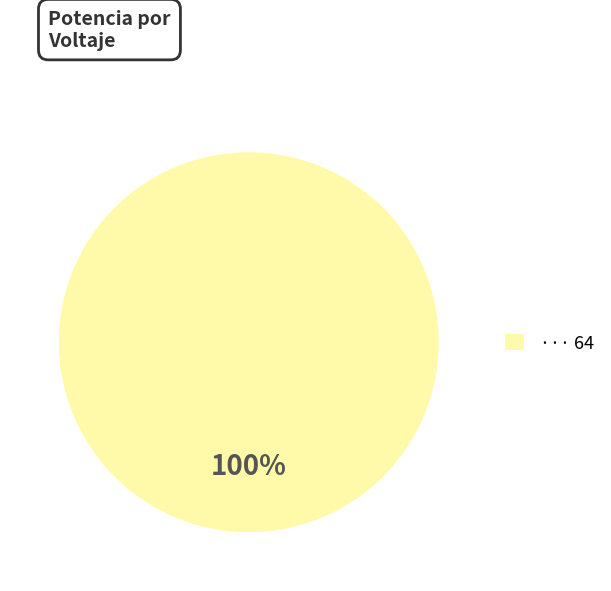

Does any single category account for the majority?

Yes